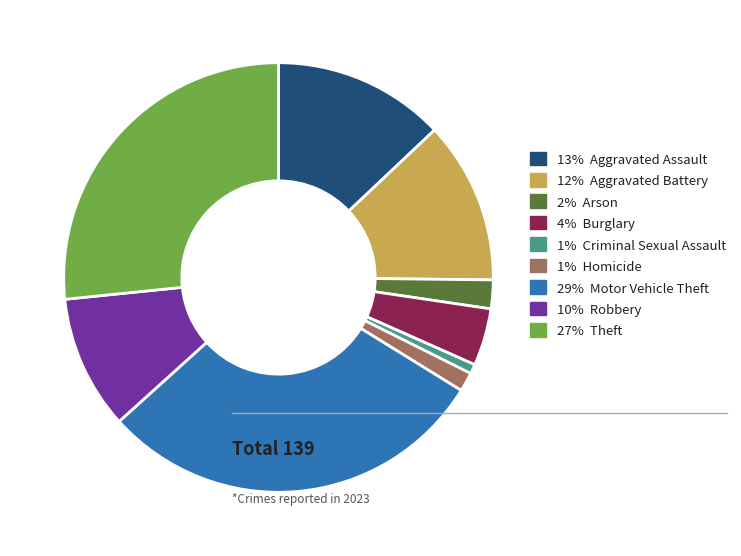

What is the smallest slice in the pie chart?

1% Criminal Sexual Assault